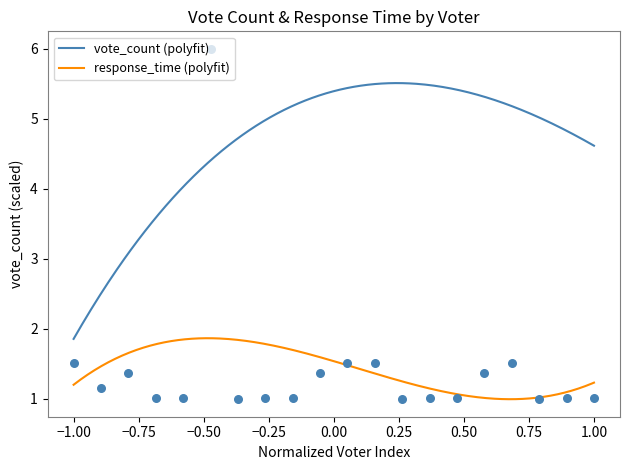

What is the maximum value for vote_count (polyfit)?

5.5